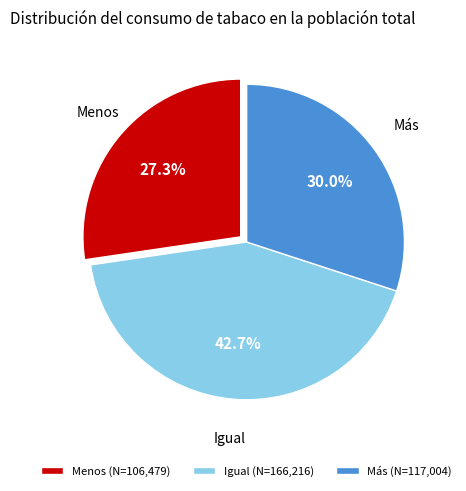

Approximately how many times larger is the value at Más (N=117,004) compared to Igual (N=166,216)?

0.7